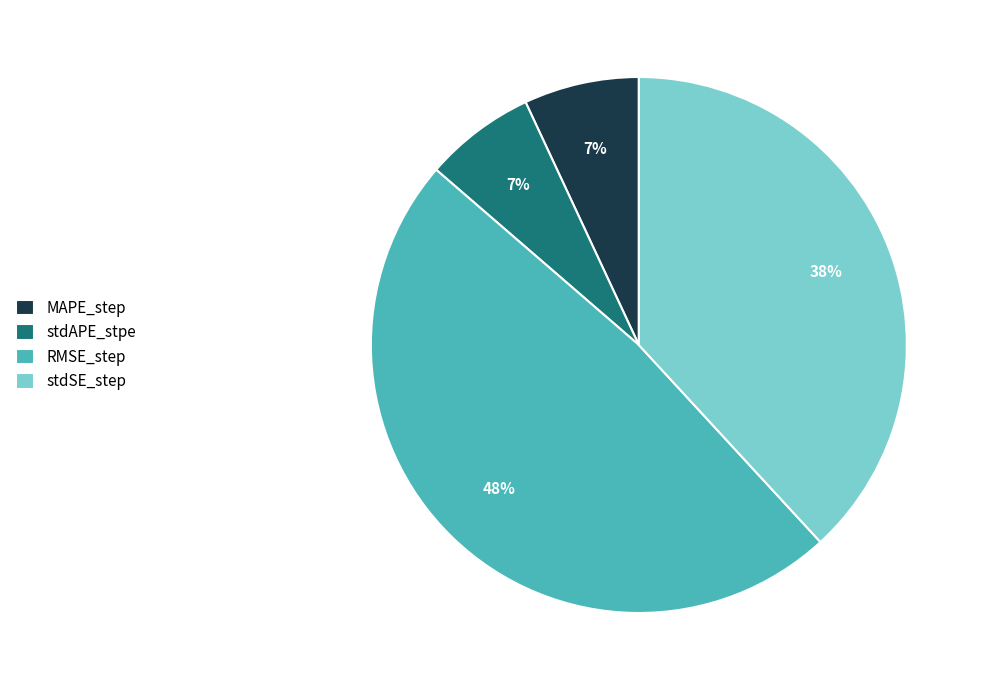

Which slice is the largest?

RMSE_step